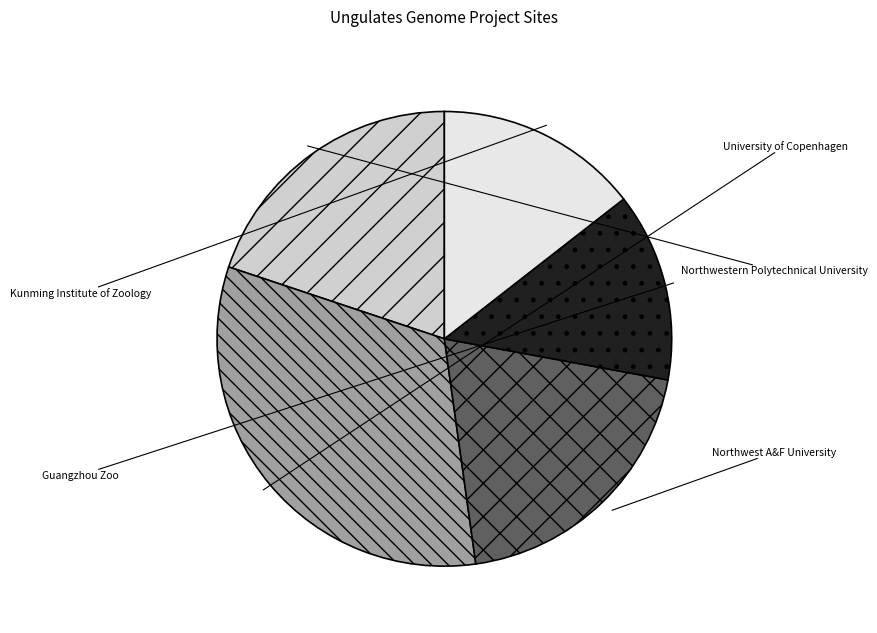

Is the sum of Guangzhou Zoo and Northwestern Polytechnical University greater than half?

No